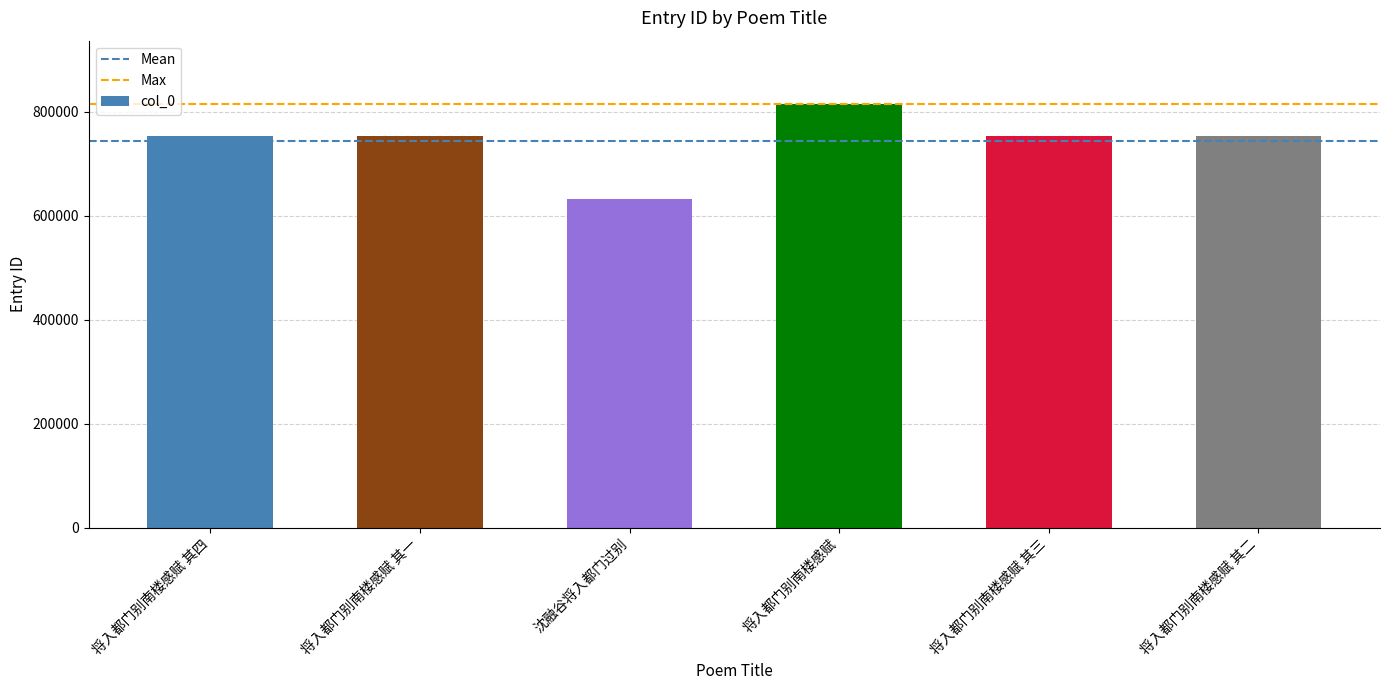

What position from the right is 将入都门别南楼感赋?

3